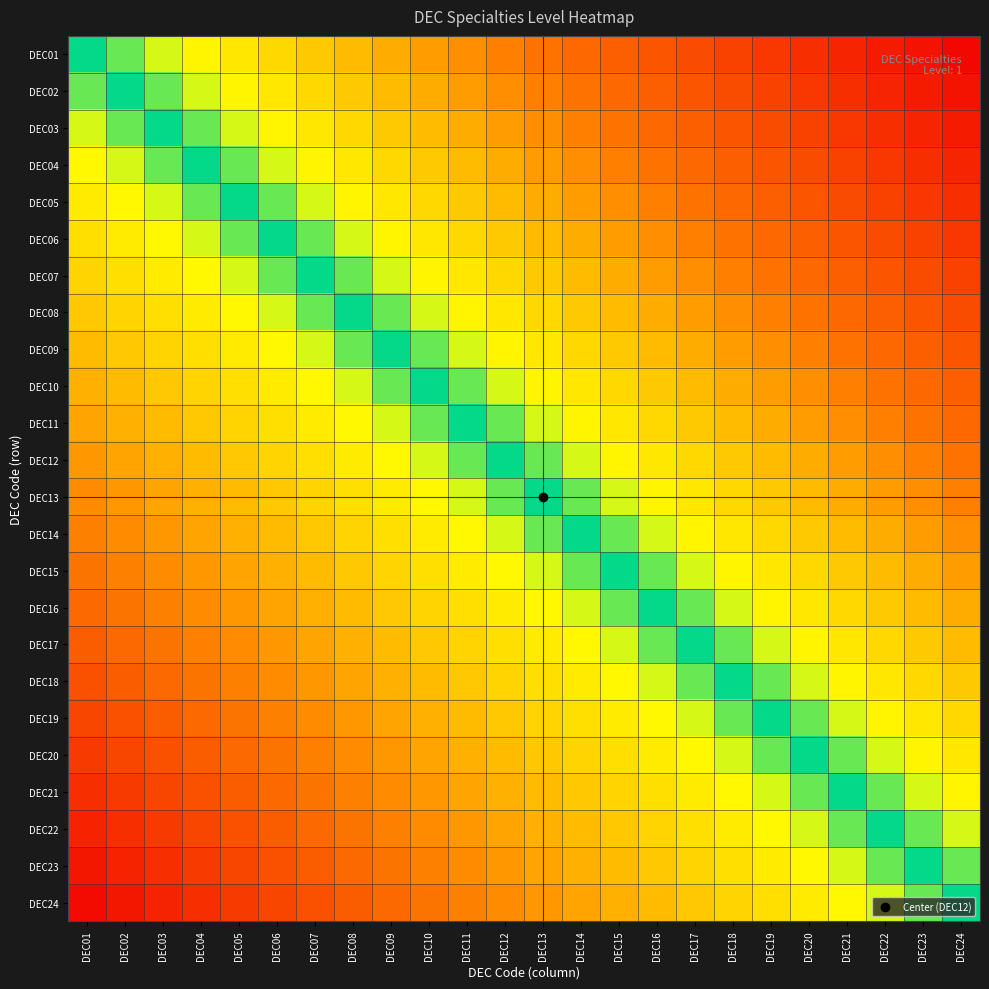

Which label corresponds to the largest value in the chart?

DEC24